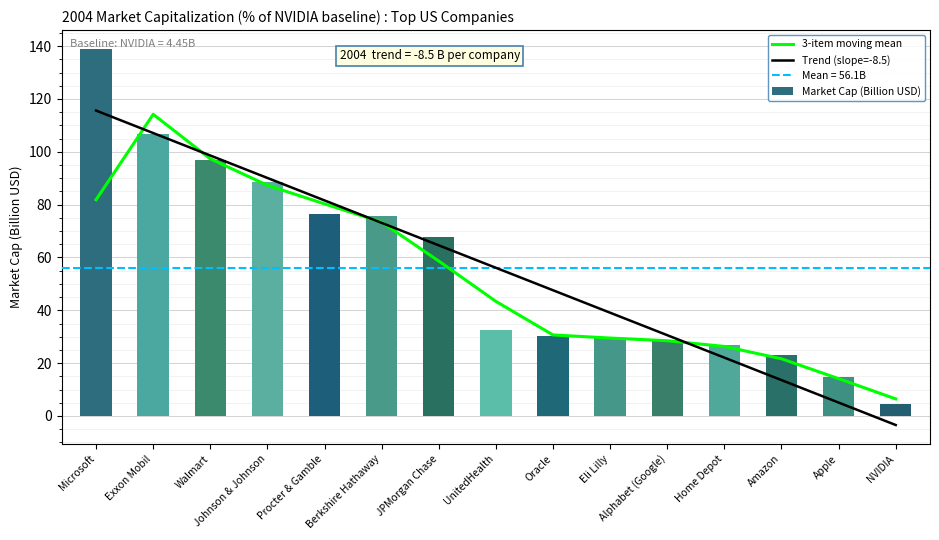

The value of 3-item moving mean at UnitedHealth is 43.4. True or false?

True